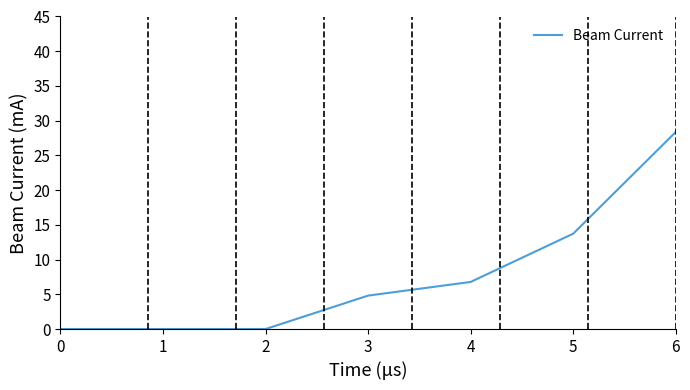

At which label is the value closest to 14?

5